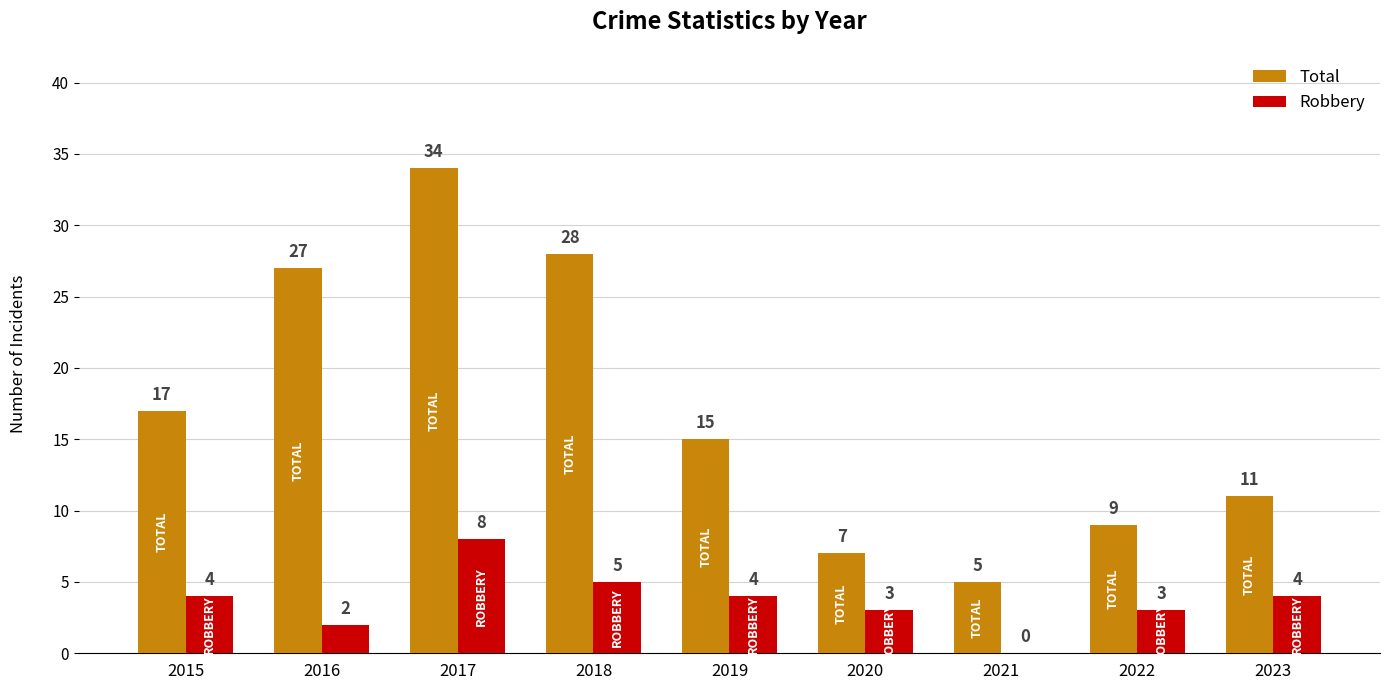

Which series changed the most between 2018 and 2022?

Total